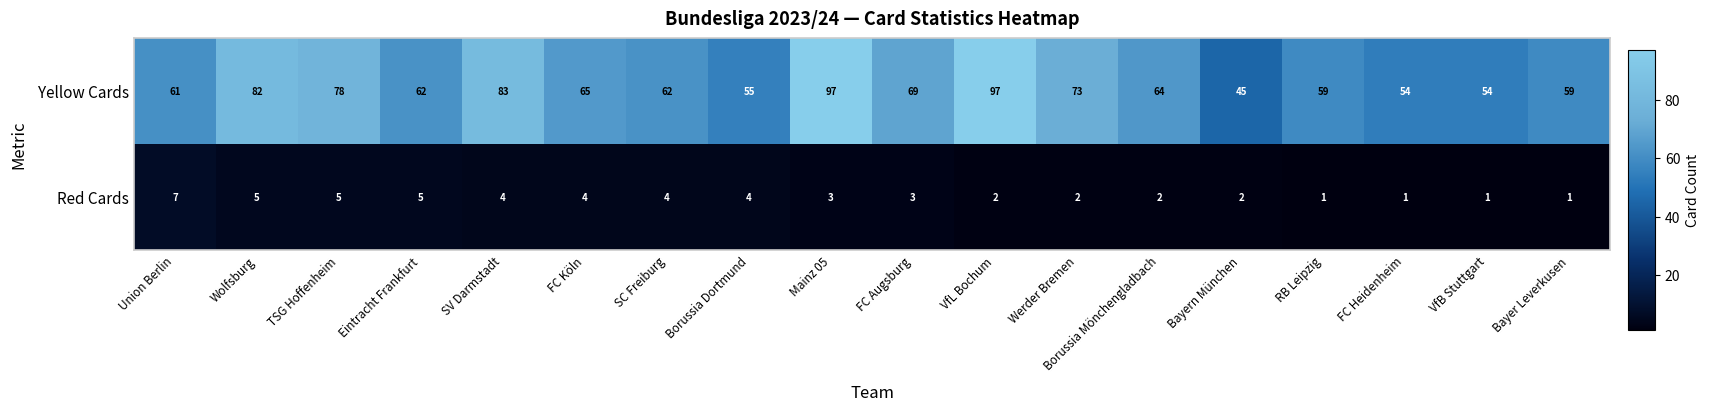

How many distinct data groups are displayed?

2